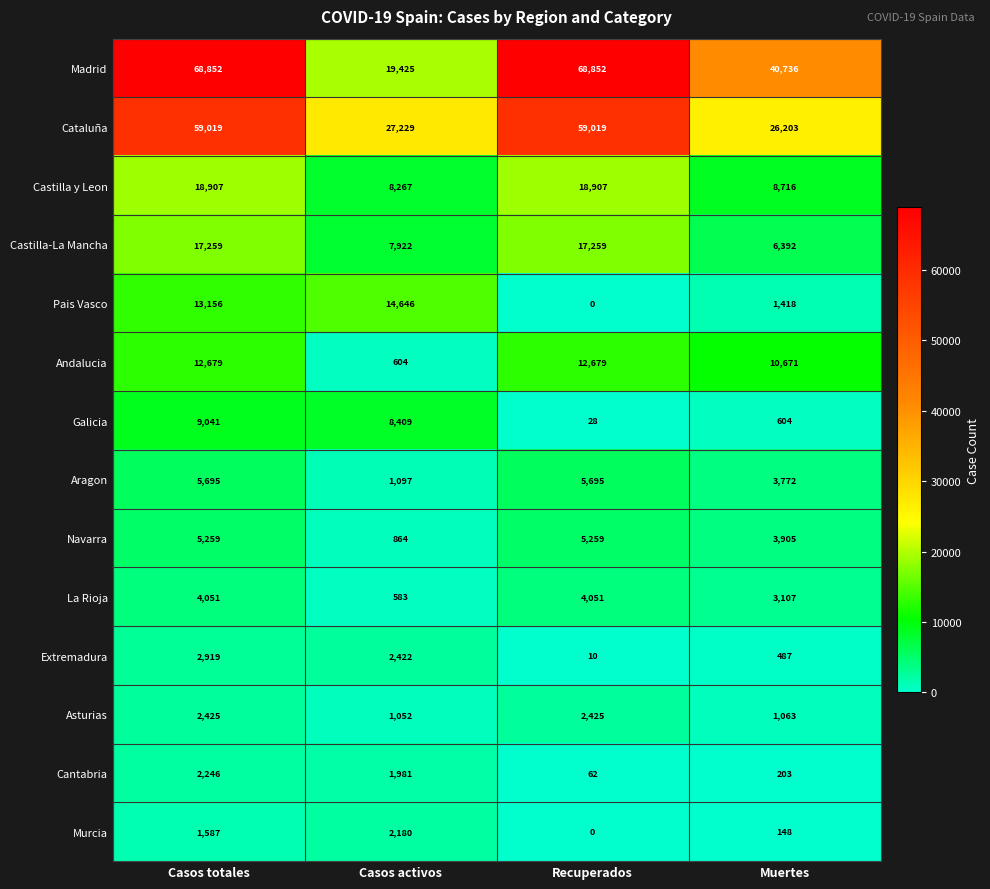

At which category is the sum across all series the highest?

Casos totales